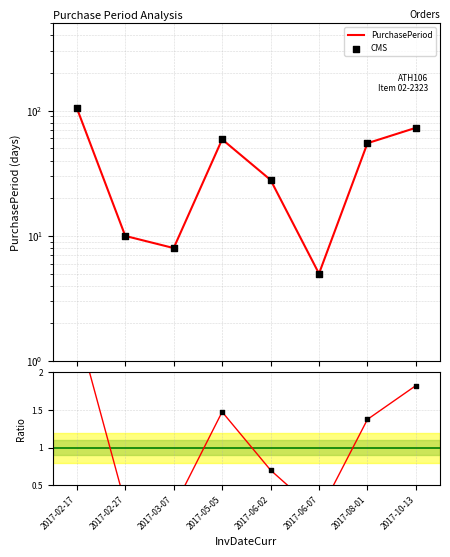

What is the ratio of the value at 2017-03-07 to the value at 2017-06-07?

1.6